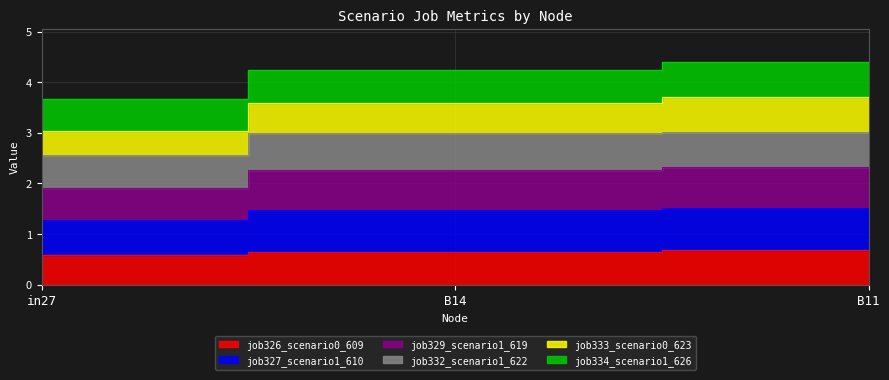

The value of job329_scenario1_619 at in27 is 3.0. True or false?

True